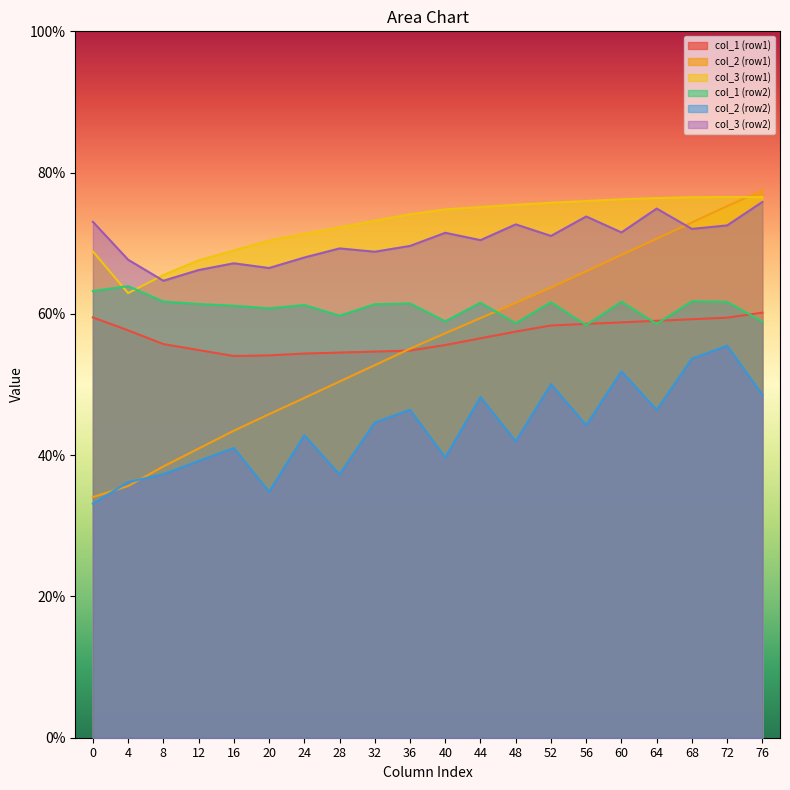

Count the number of categories in the chart.

20